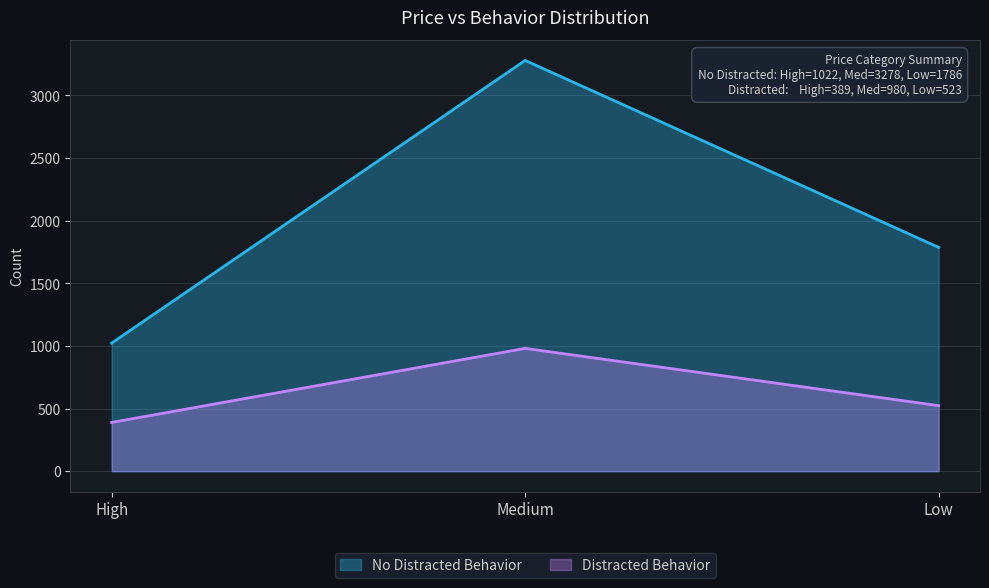

What is the difference between the No Distracted Behavior values at Low and Medium?

1492